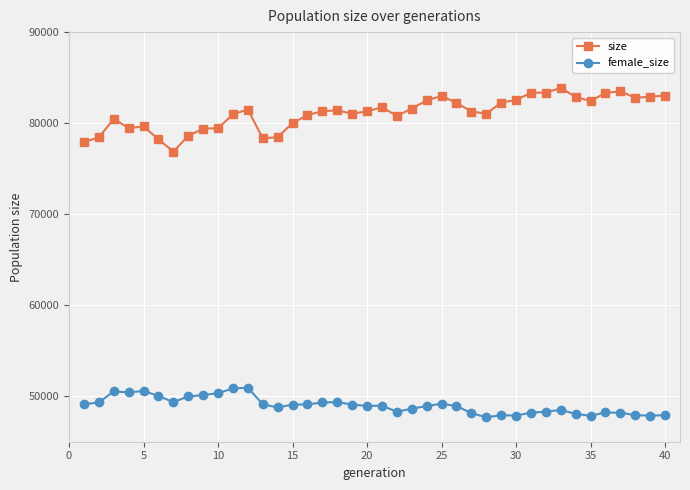

Which series has the largest total across all categories?

size